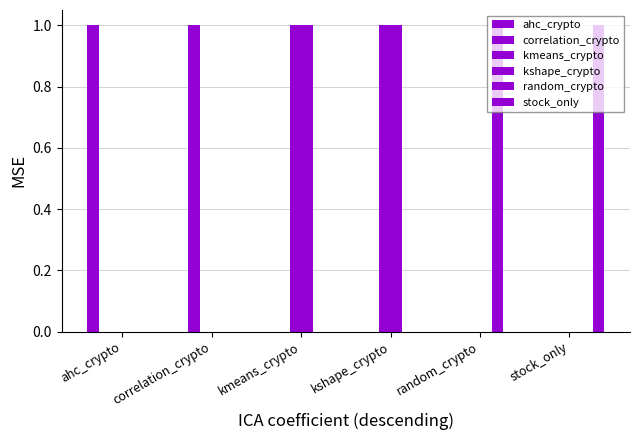

What is the sum of all correlation_crypto values?

1